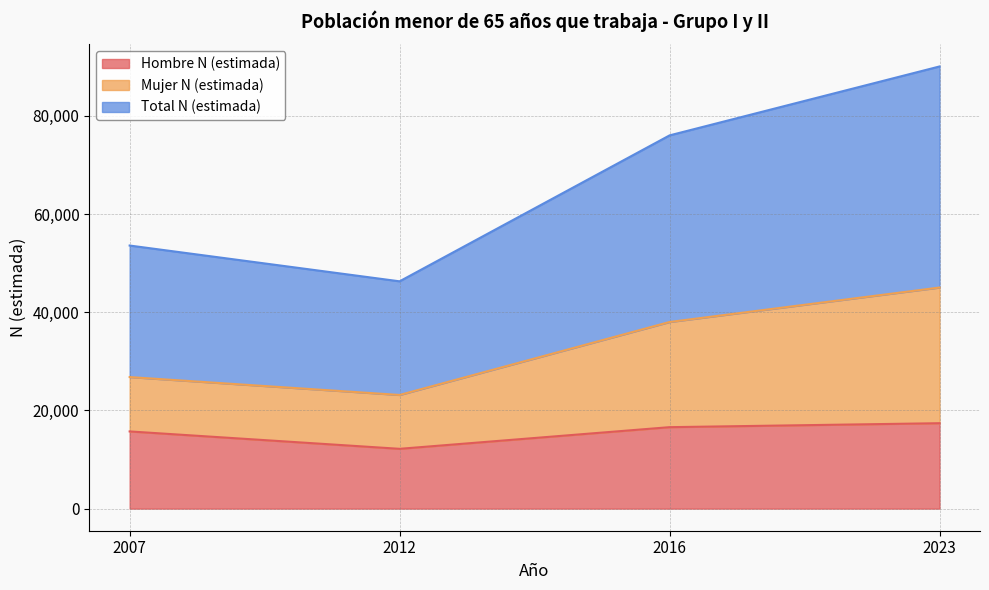

True or false: Total N (estimada) and Hombre N (estimada) cross at least once.

False